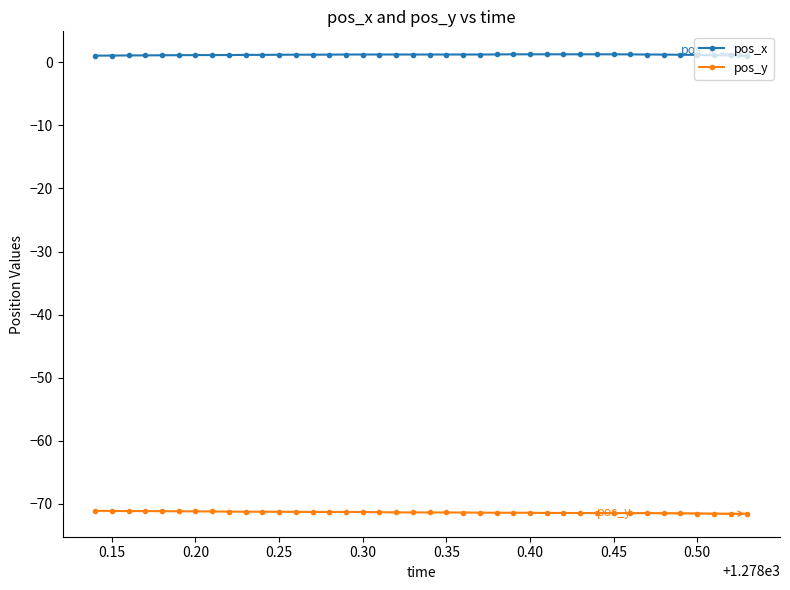

True or false: pos_y and pos_x intersect in this chart.

False